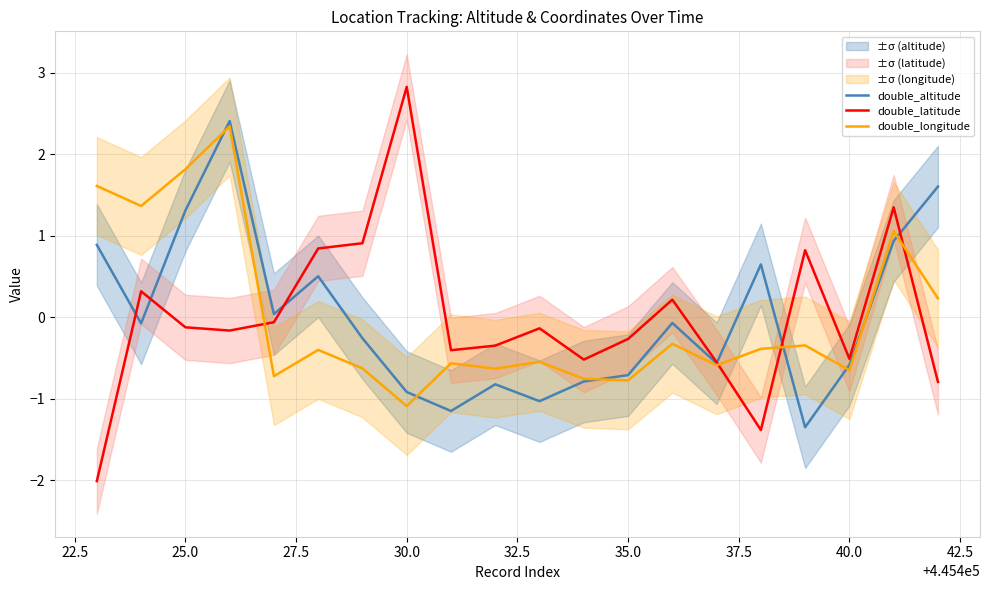

What is the maximum value shown in the chart?

2.8